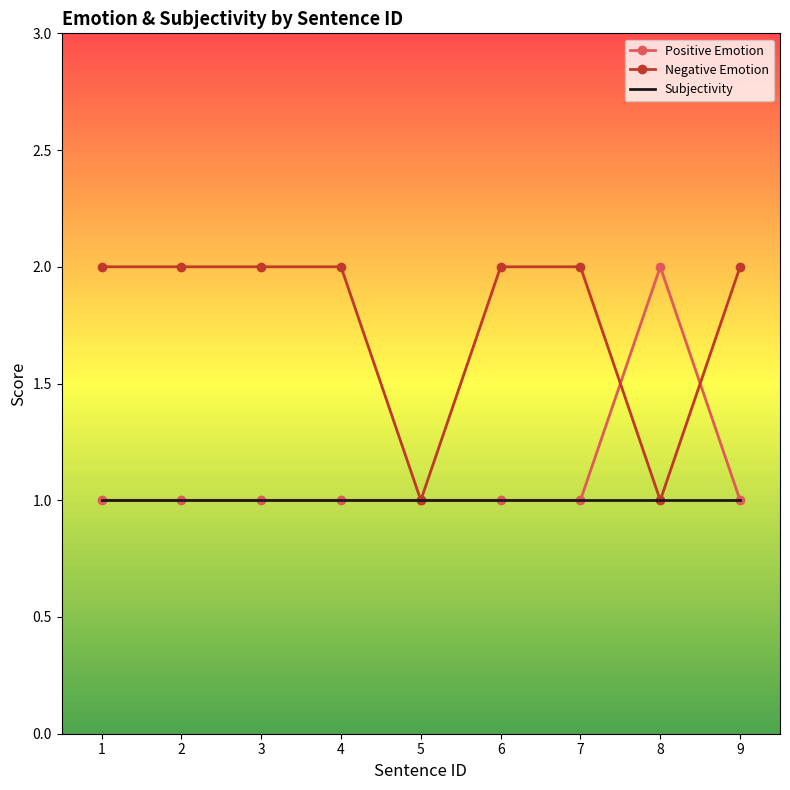

Which series has the largest total across all categories?

Negative Emotion